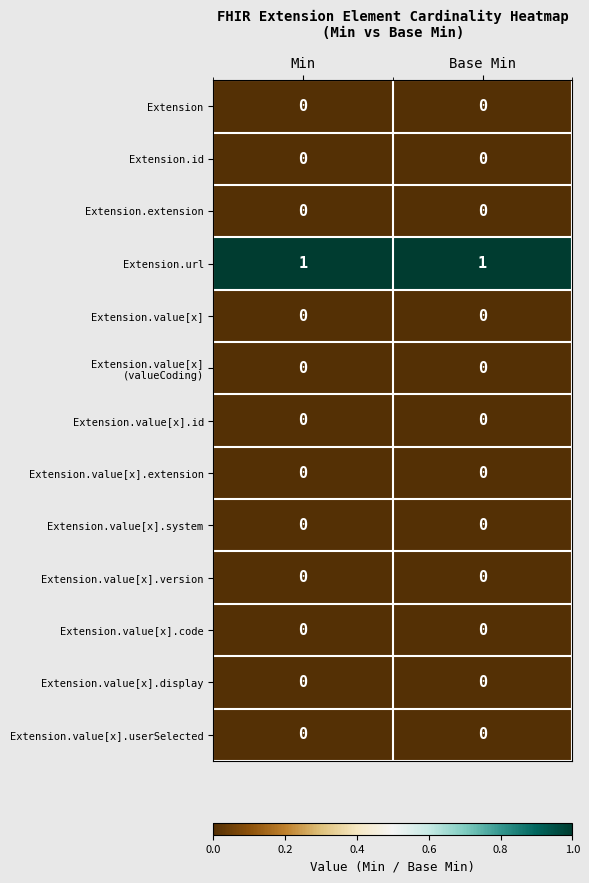

The Extension.url series shows 1 at Base Min. True or false?

True